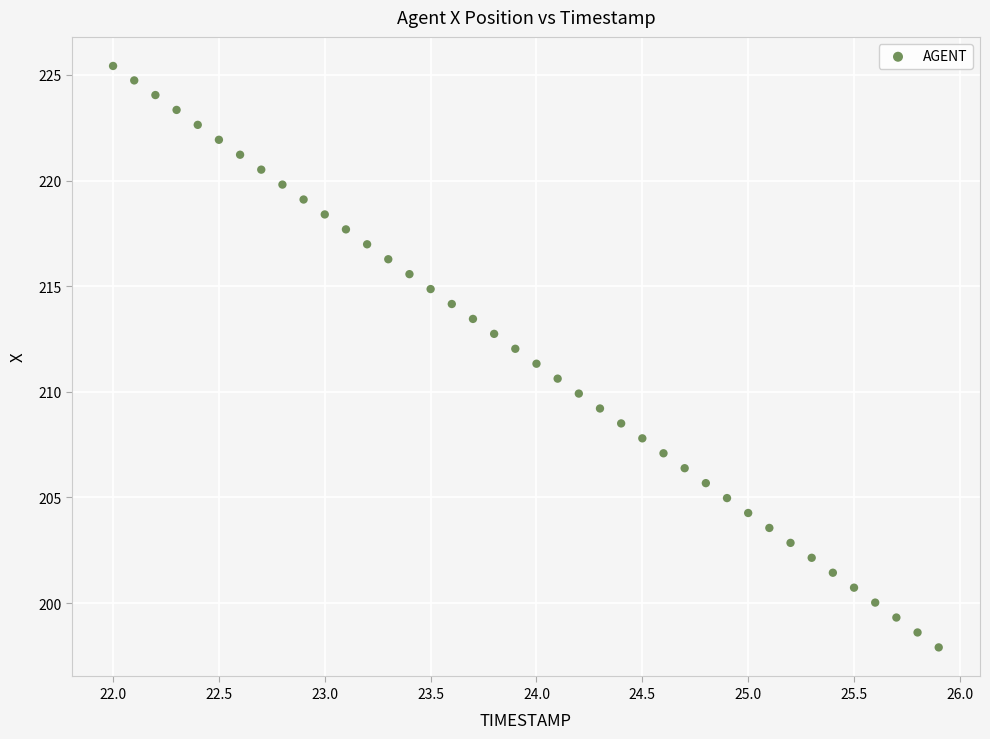

What is the range of Y values (max minus min)?

27.5